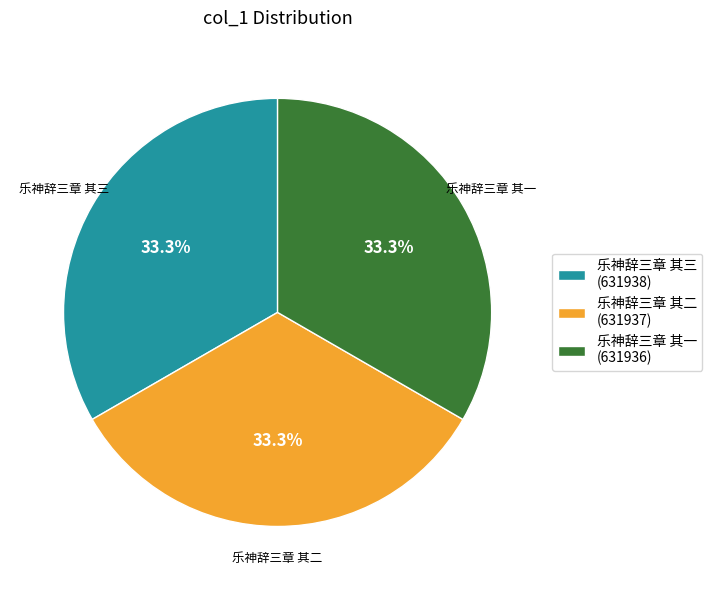

What percentage is the 乐神辞三章 其一 slice, to the nearest percent?

33%